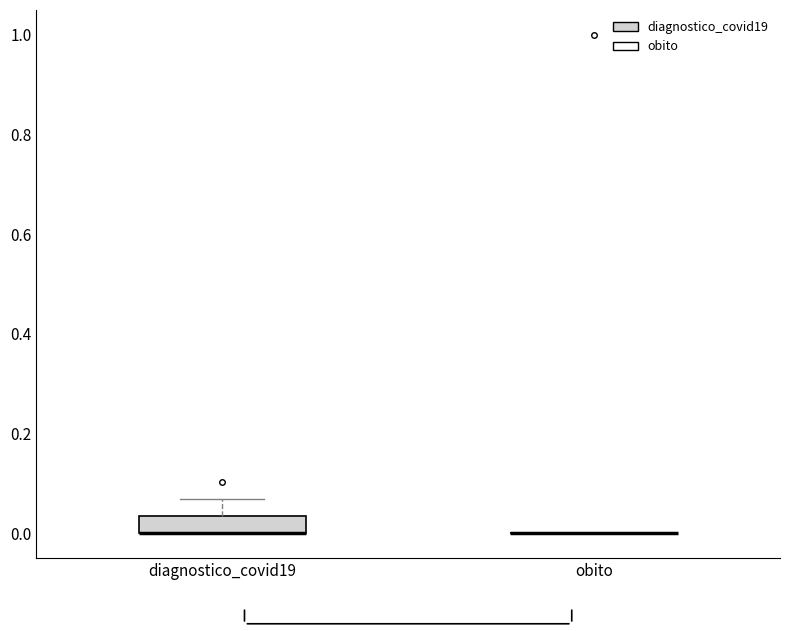

Reading left to right, read every box against the y-axis: the position of its median line, the range the box covers, and the ends of its whiskers. The values are not printed on the chart, so give them approximately, as read against the axis.

diagnostico_covid19: median 0.00 (drawn on the box's lower edge), box 0.00 to 0.04, whiskers 0.00 to 0.06
obito: box collapsed to a line at 0.00, whiskers 0.00 to 0.00